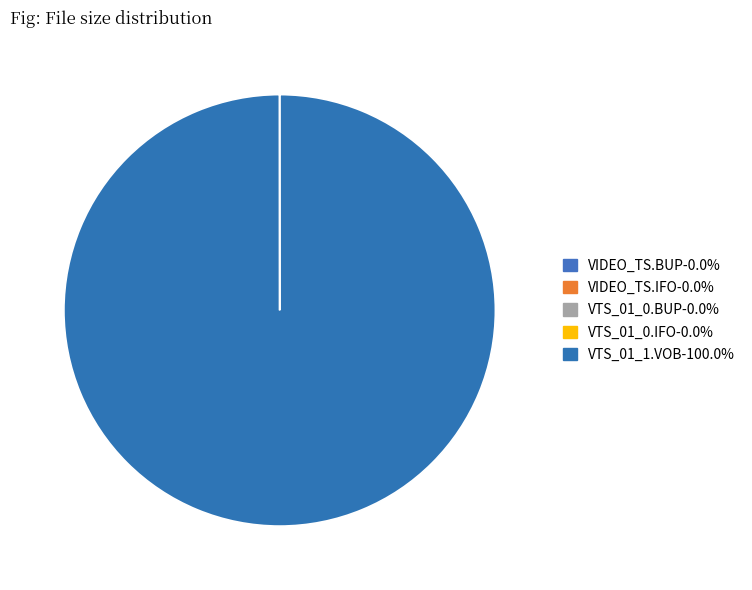

How many slices are in this pie chart?

5